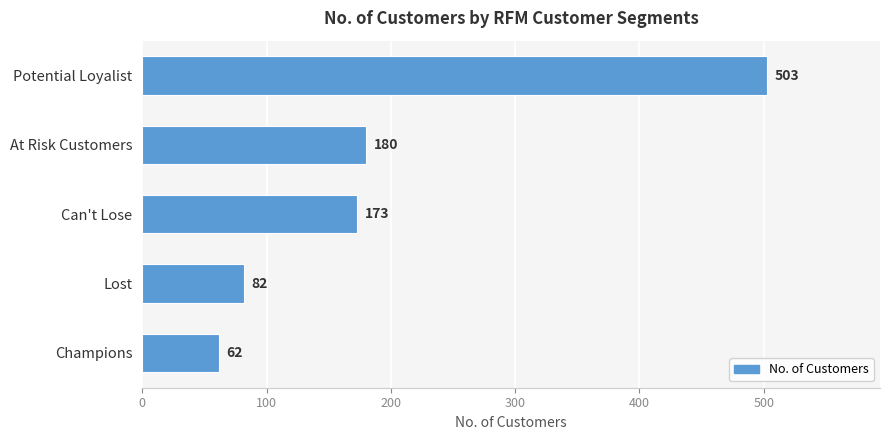

What is the ratio of the value at Potential Loyalist to the value at Lost?

6.1